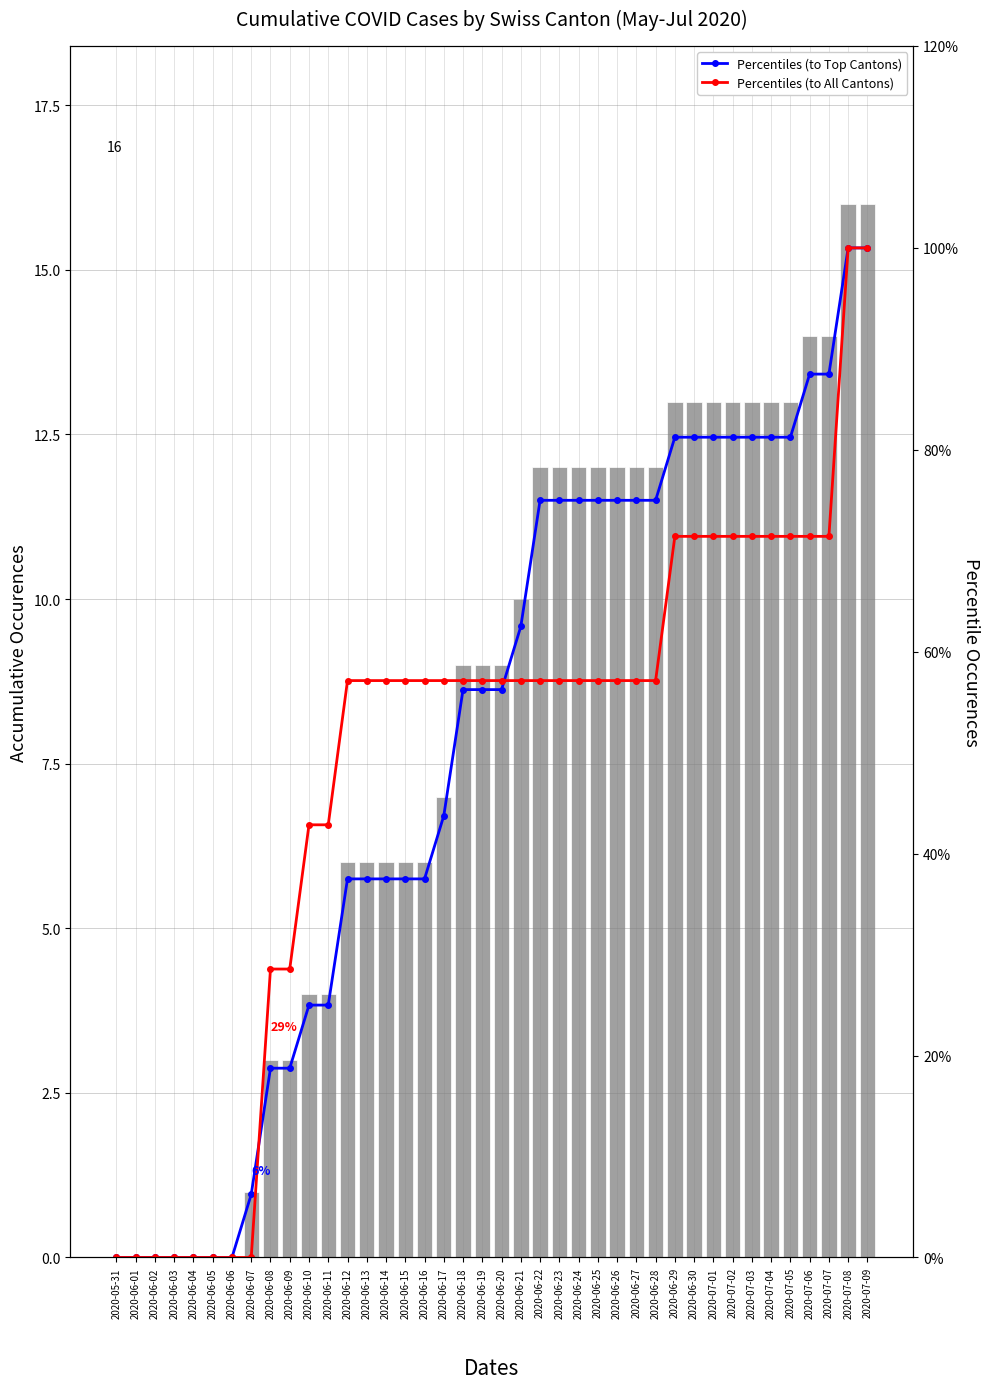

What is the greatest value displayed?

100.0